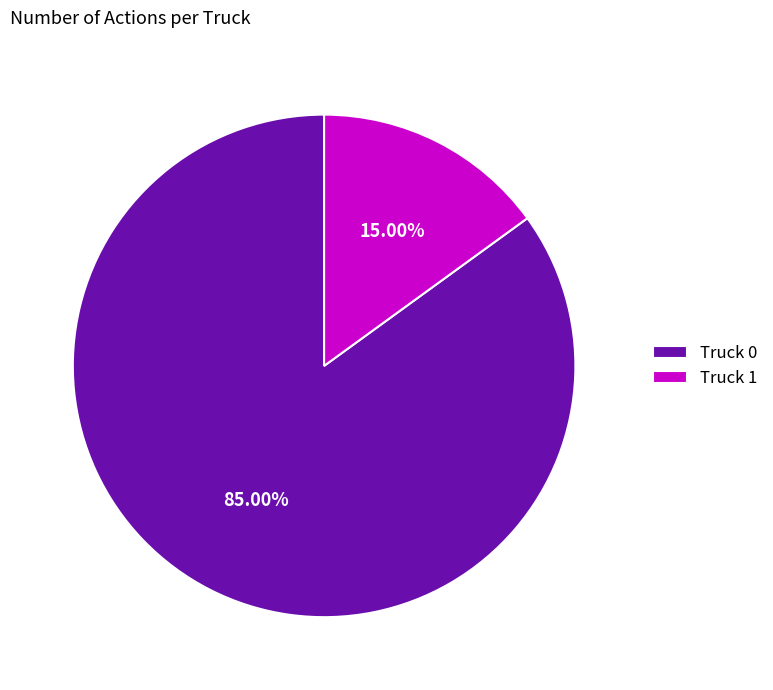

To the nearest percent, what is the average slice percentage?

50%